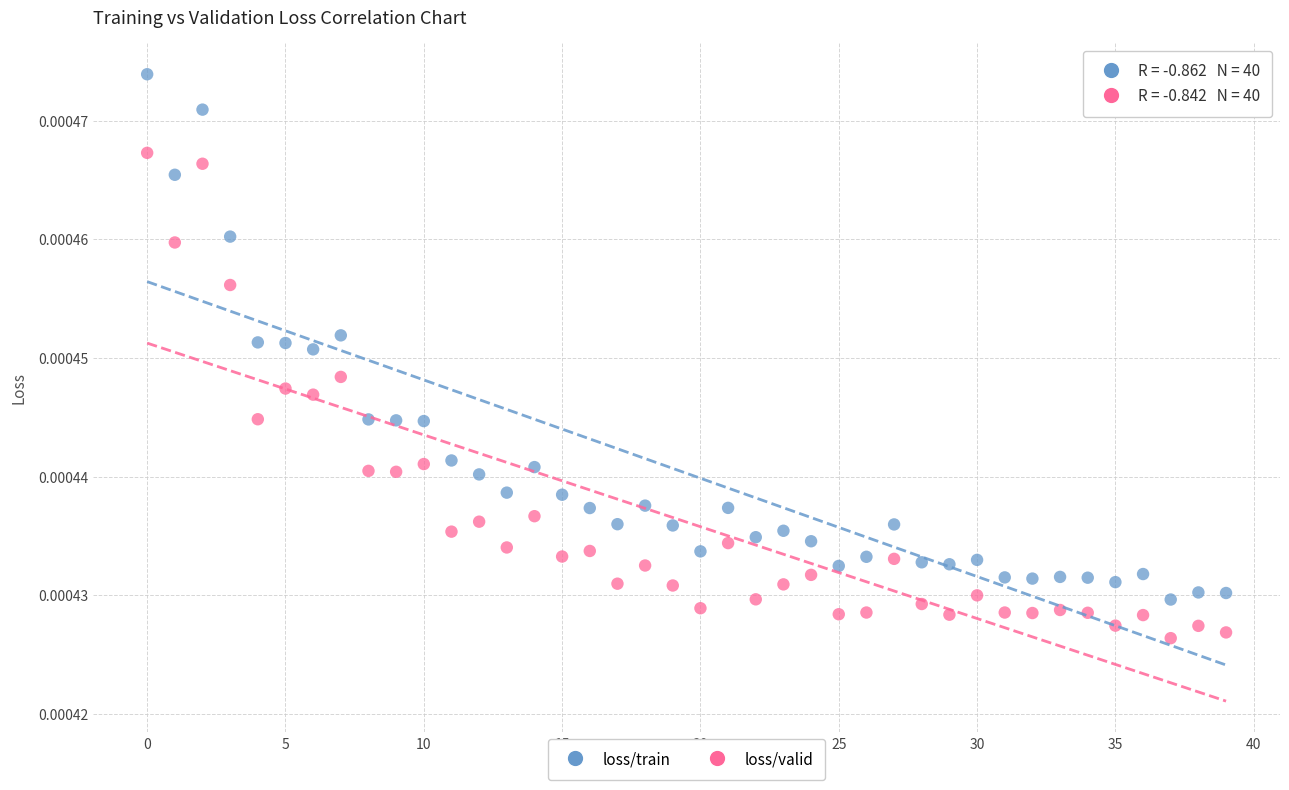

Which series has the widest spread of Y values?

loss/train